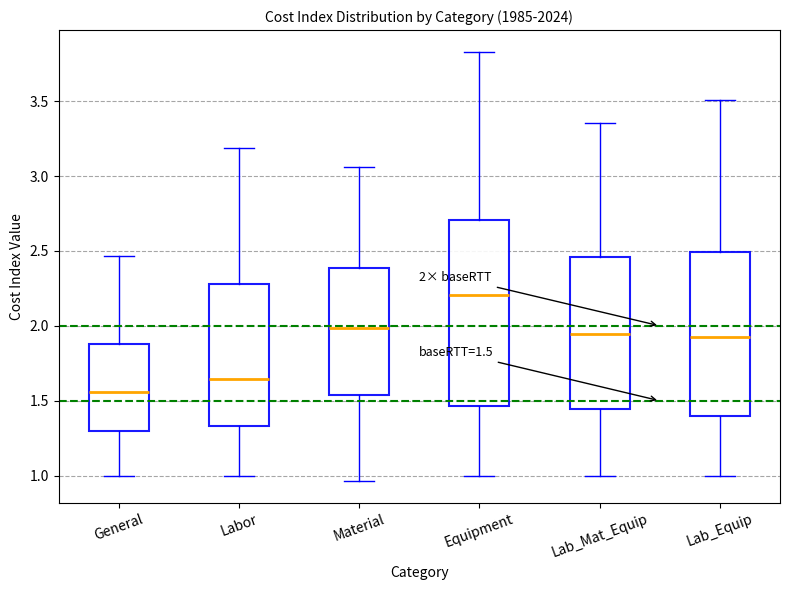

Which box's median line is the lowest?

General